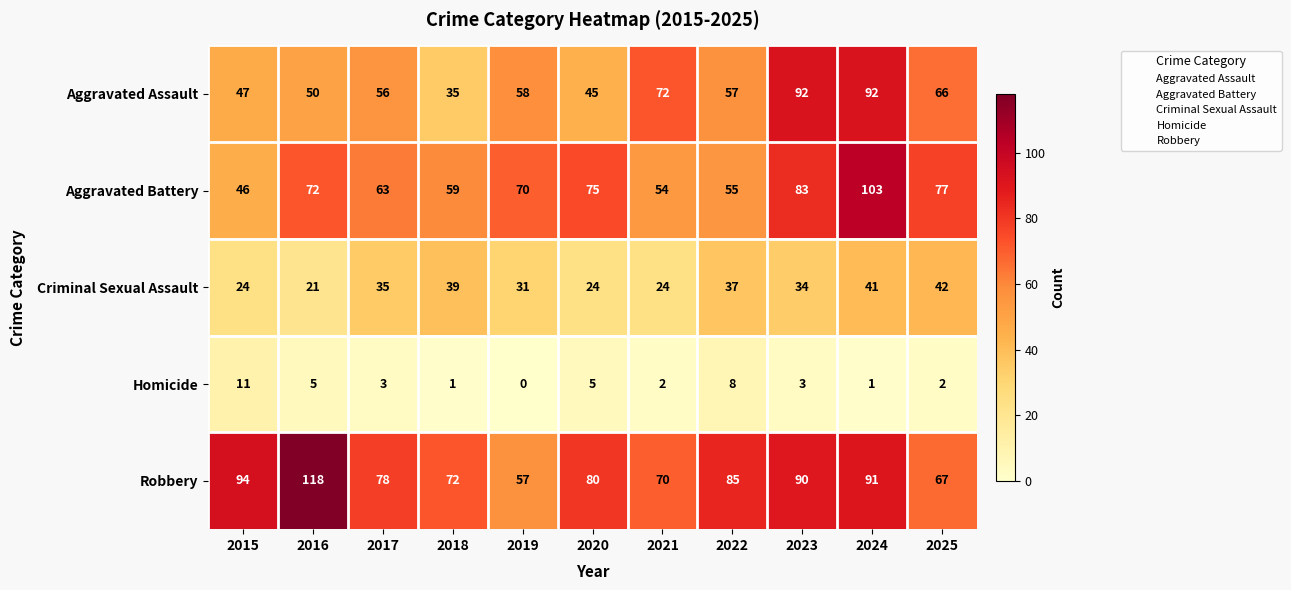

Is it true that Homicide equals 1 at 2018?

True